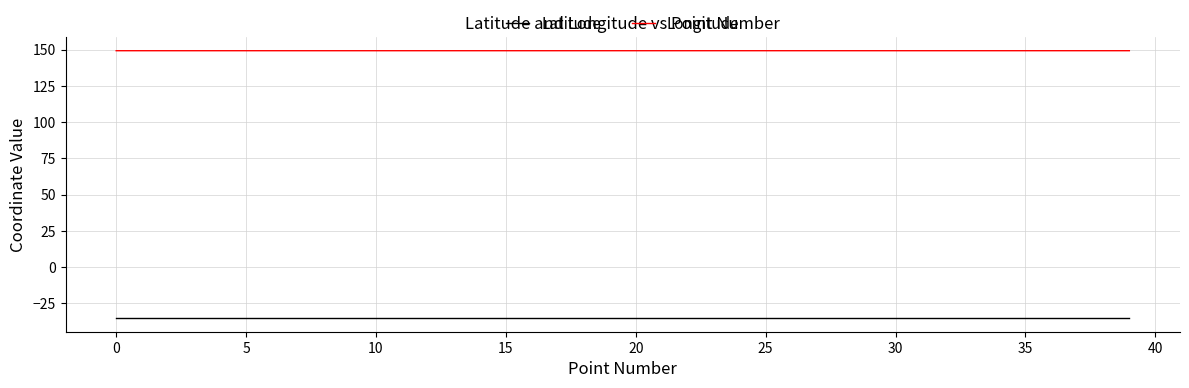

What are all the series names shown in the legend?

Latitude, Longitude